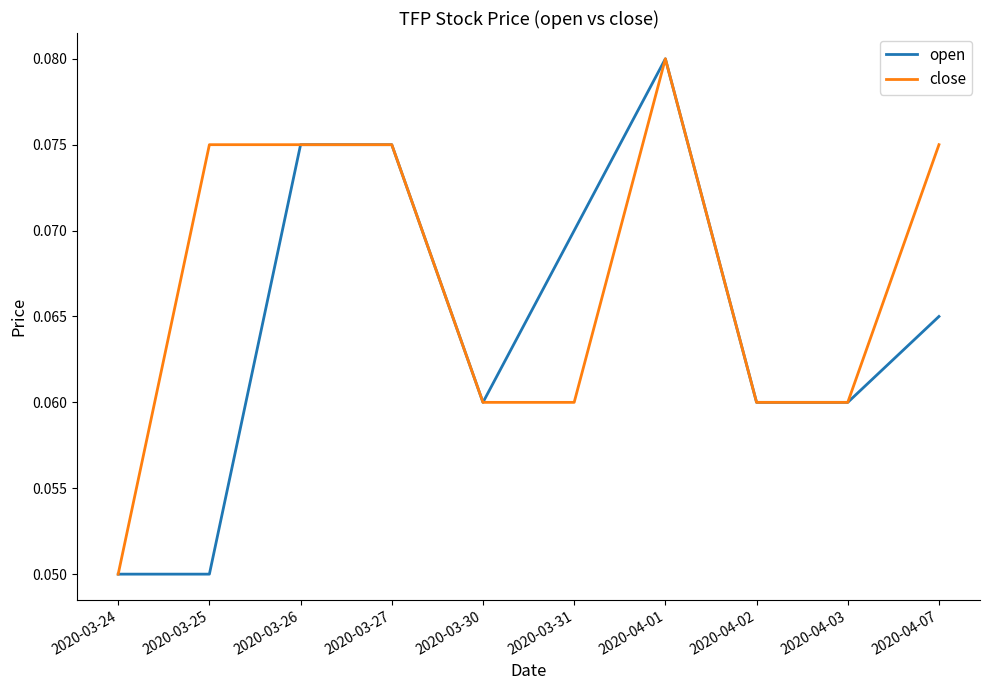

At which category is the sum across all series the highest?

2020-04-01